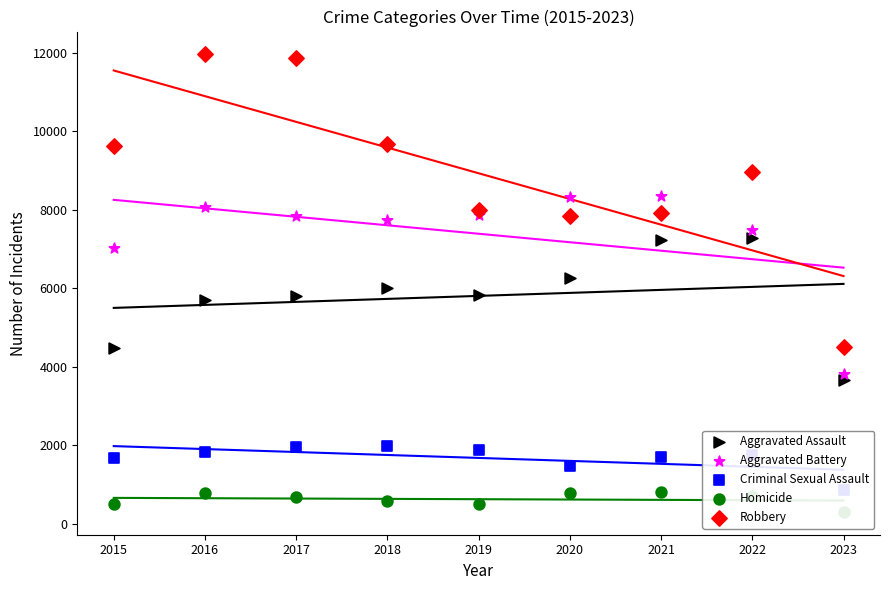

What is the total value across all series at 2021?

26005